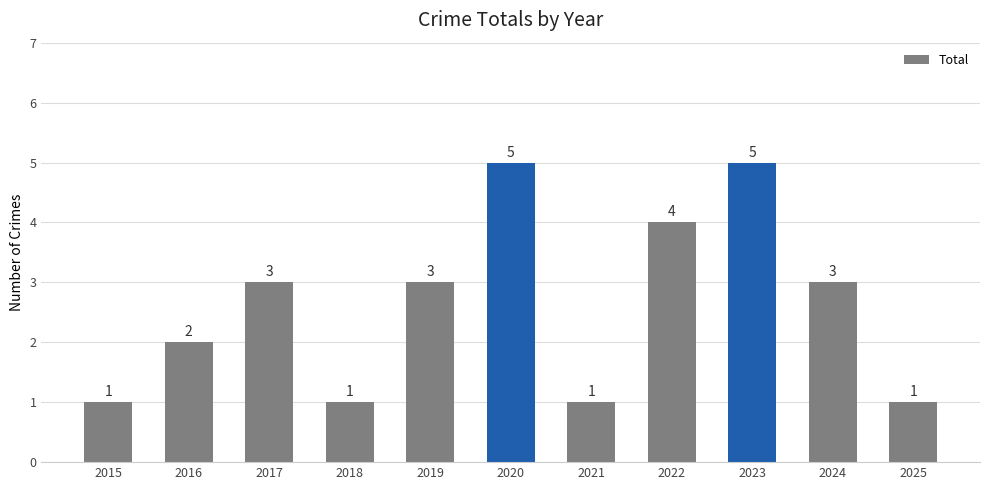

The value at 2025 is 1. True or false?

True